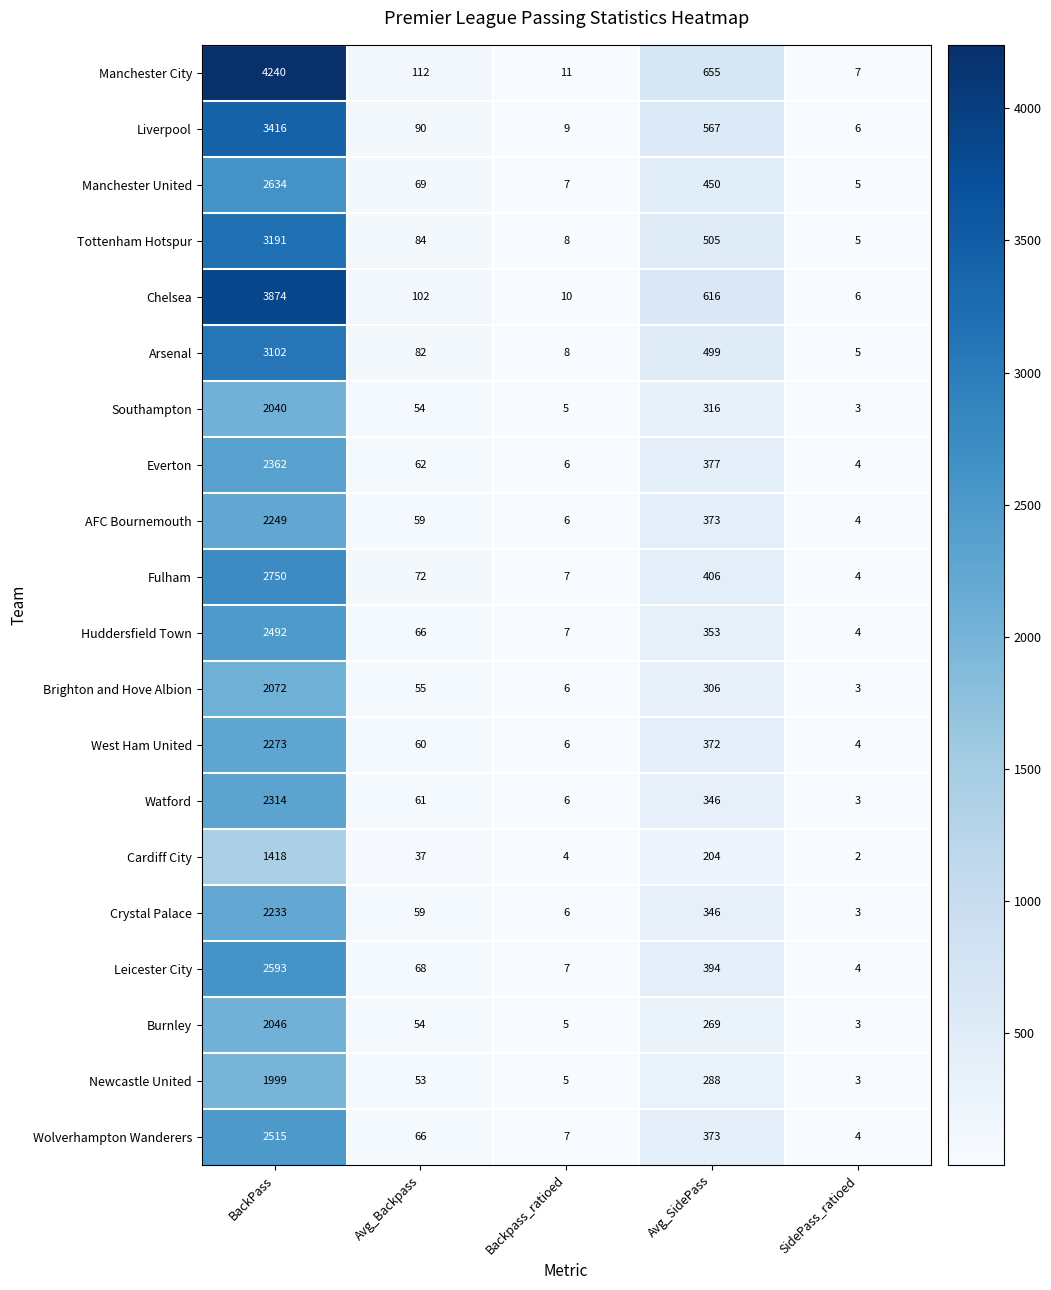

What is the spread (max minus min) of values at Avg_SidePass?

451